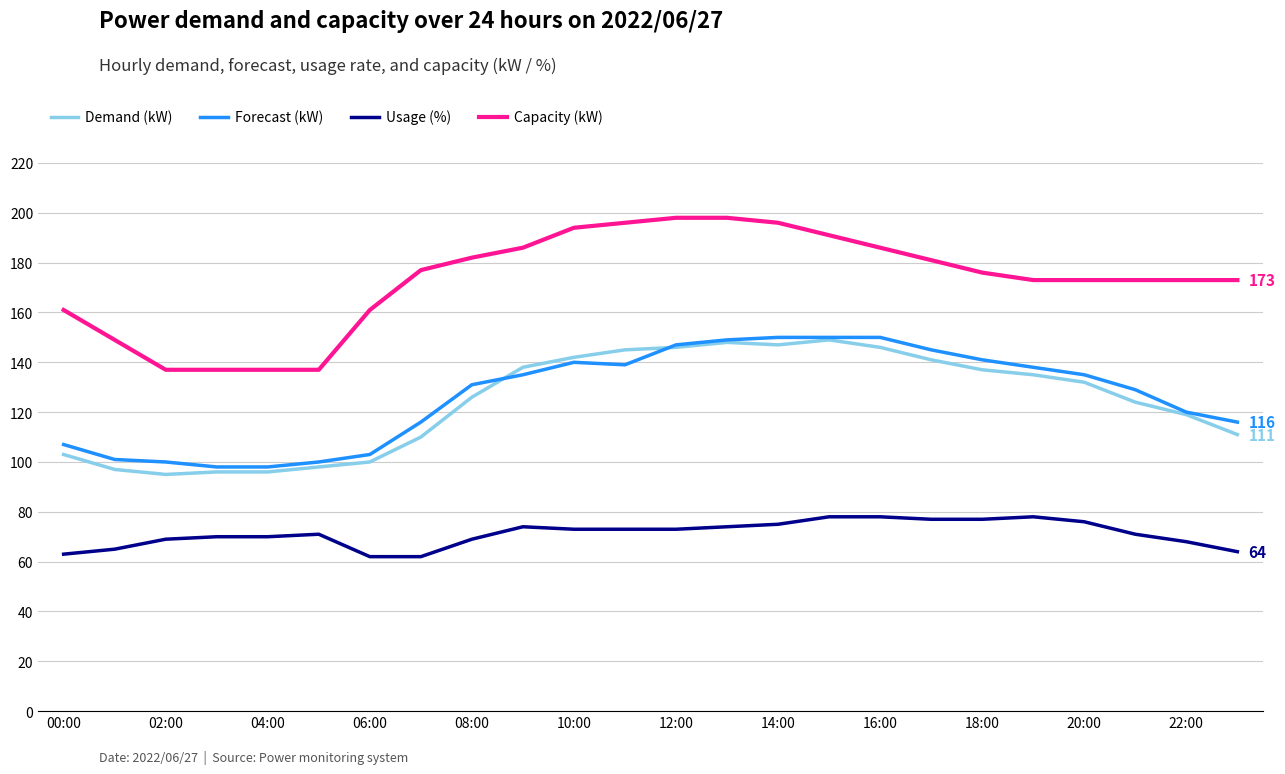

True or false: Forecast (kW) and Usage (%) intersect in this chart.

False